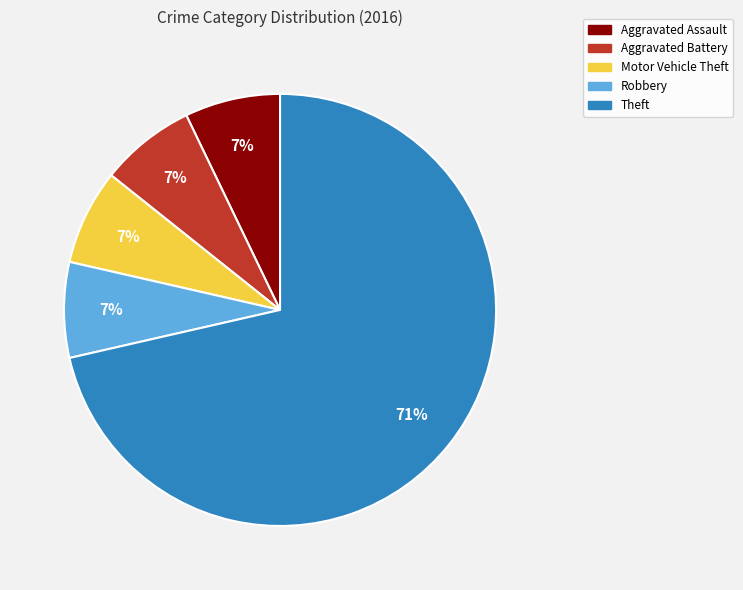

What is the ratio of the value at Aggravated Battery to the value at Motor Vehicle Theft?

1.0